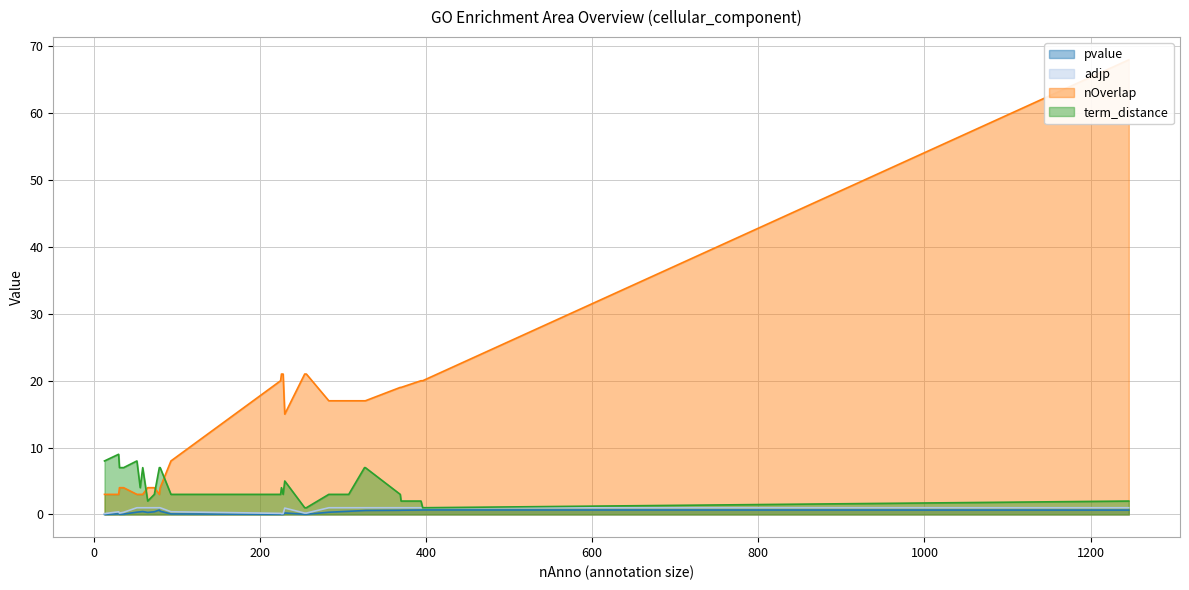

The adjp series shows 0.4 at GO:0044451. True or false?

True